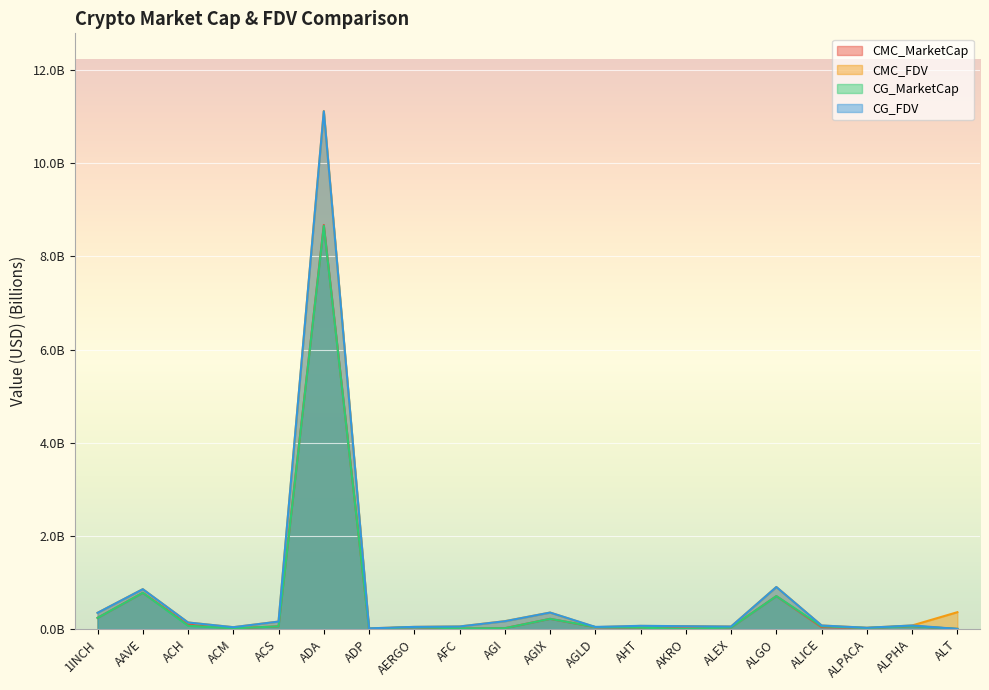

True or false: CG_FDV has more than 2 interior local peaks.

True